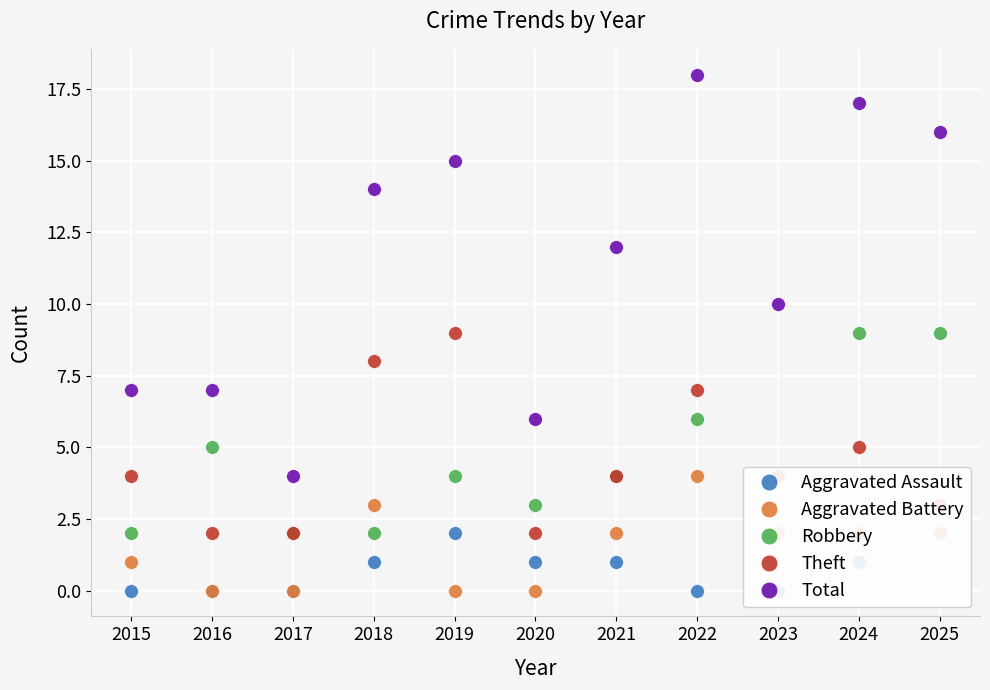

The Theft series shows 9 at 2024. True or false?

False